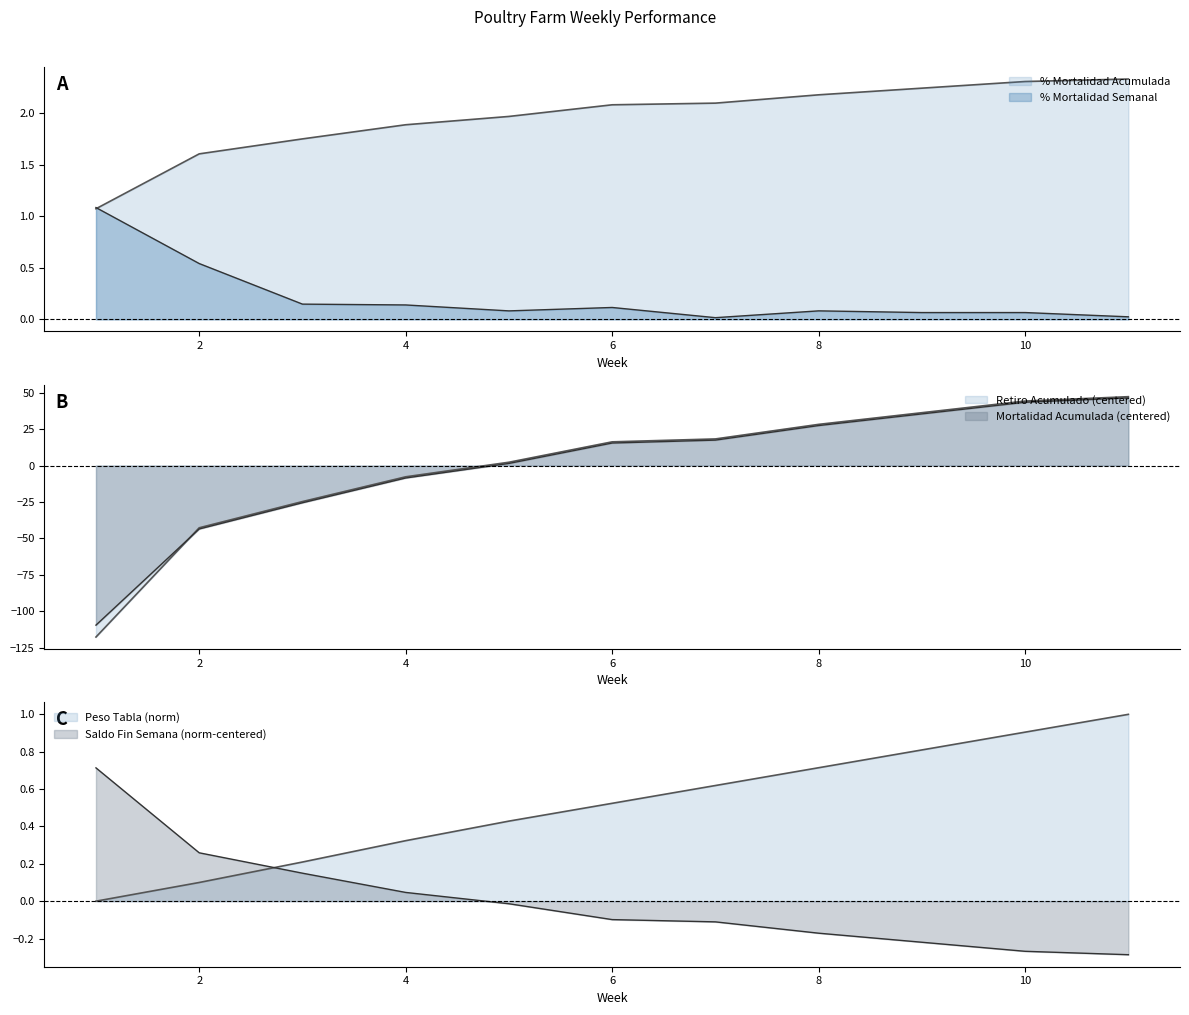

Which series has the largest range (max minus min)?

Saldo Fin Semana